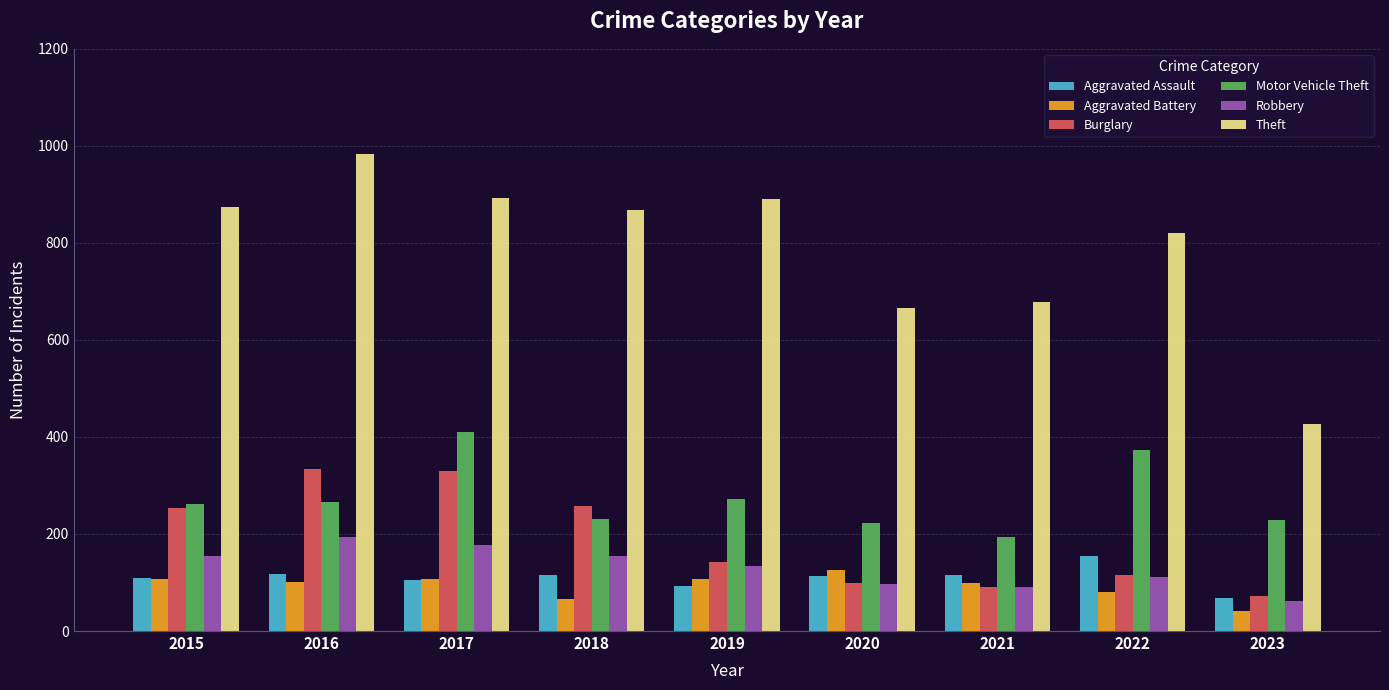

Which series has the largest total across all categories?

Theft